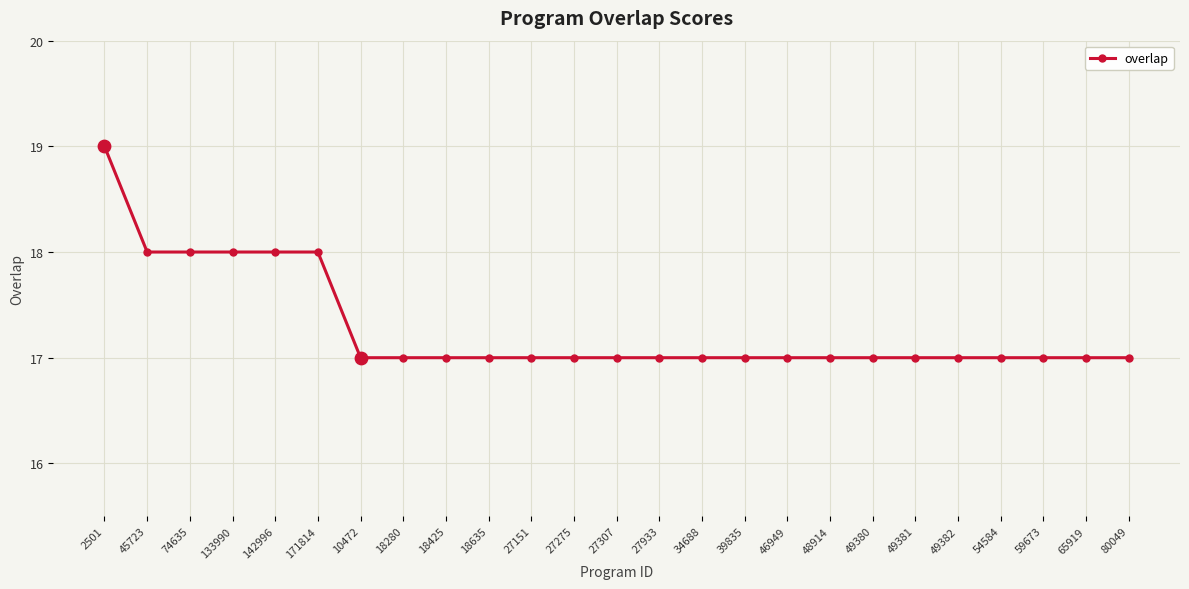

Which has a higher value, 18280 or 2501?

2501